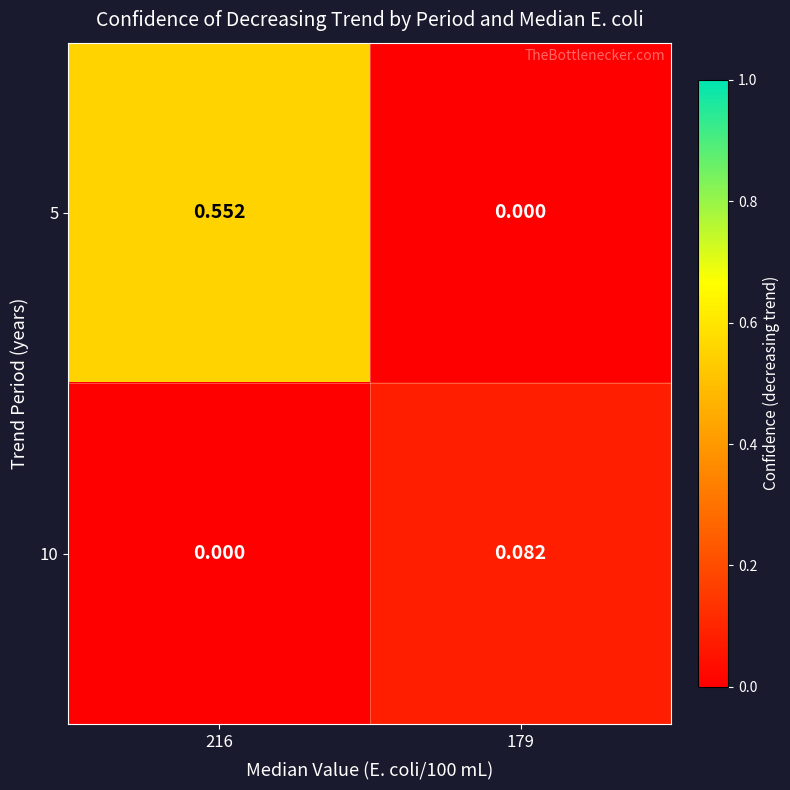

Is the value of 10 at 216 greater than the value of 5 at 216?

No